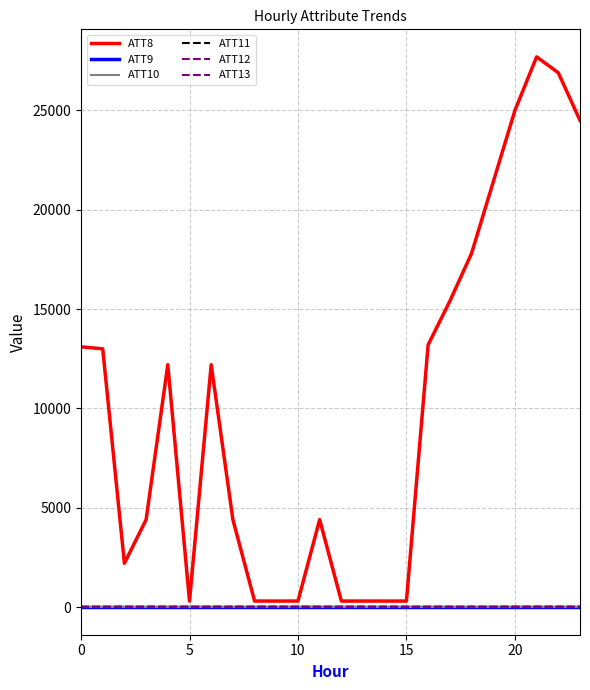

Does the chart have visible grid lines?

Yes